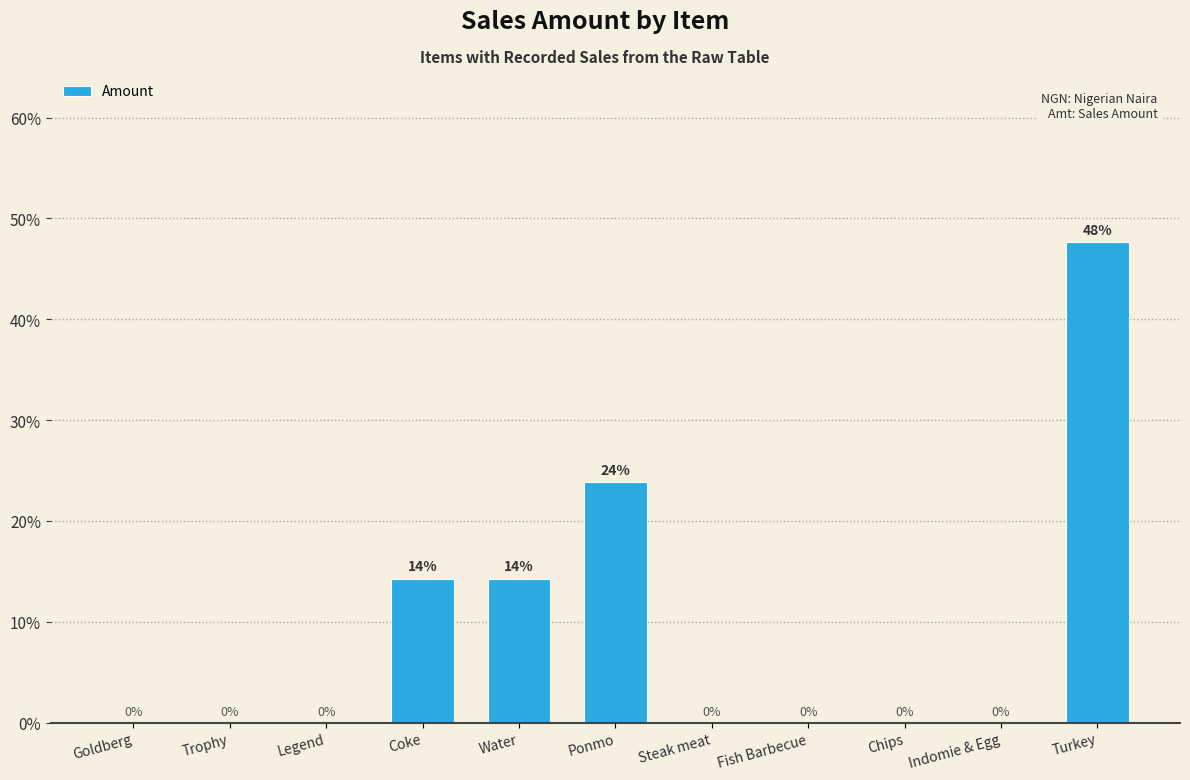

At which label is the value closest to 23?

Ponmo